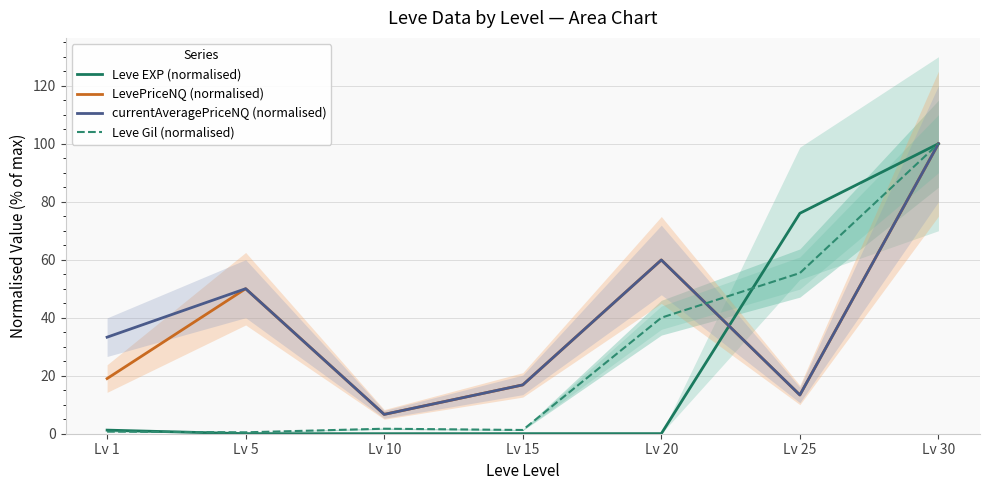

At which category is the sum across all series the highest?

Lv 30